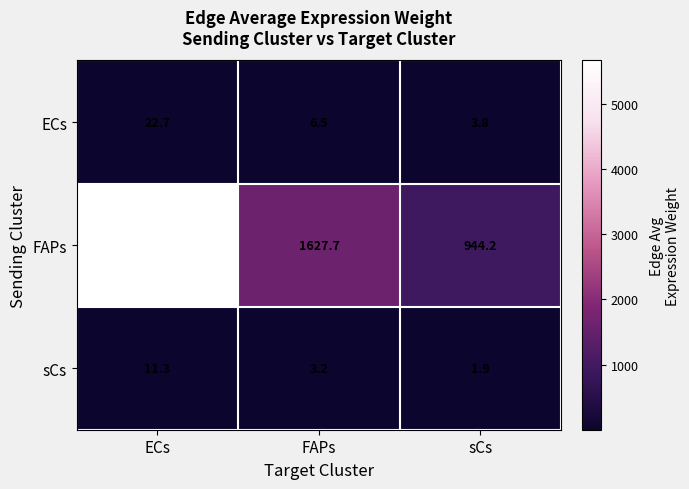

What is the sum of all sCs values?

16.4